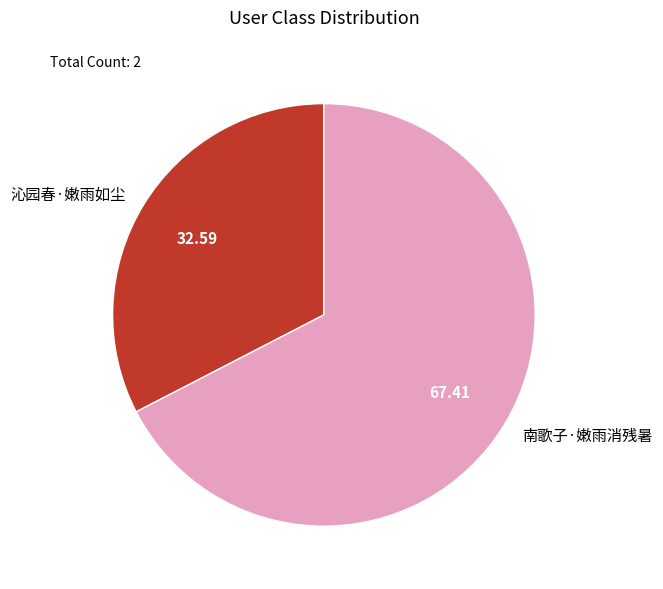

Does 南歌子·嫩雨消残暑 represent more than half of the total?

Yes